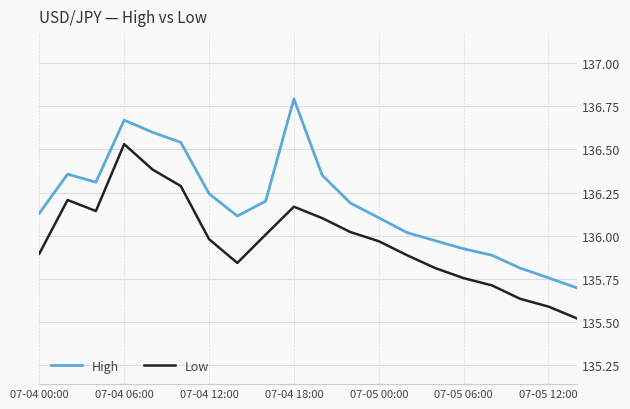

Which series has the largest total across all categories?

High